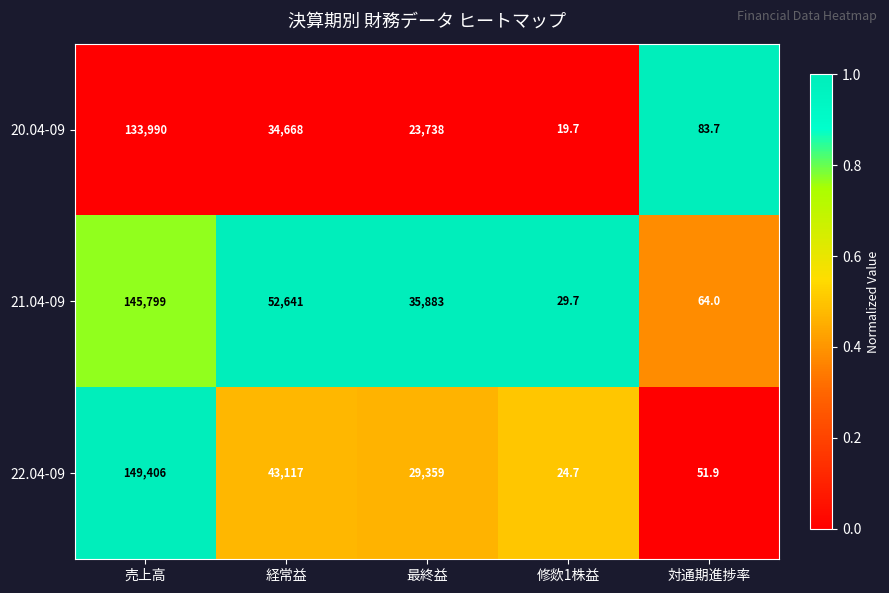

The 22.04-09 series shows 51.9 at 対通期進捗率. True or false?

True